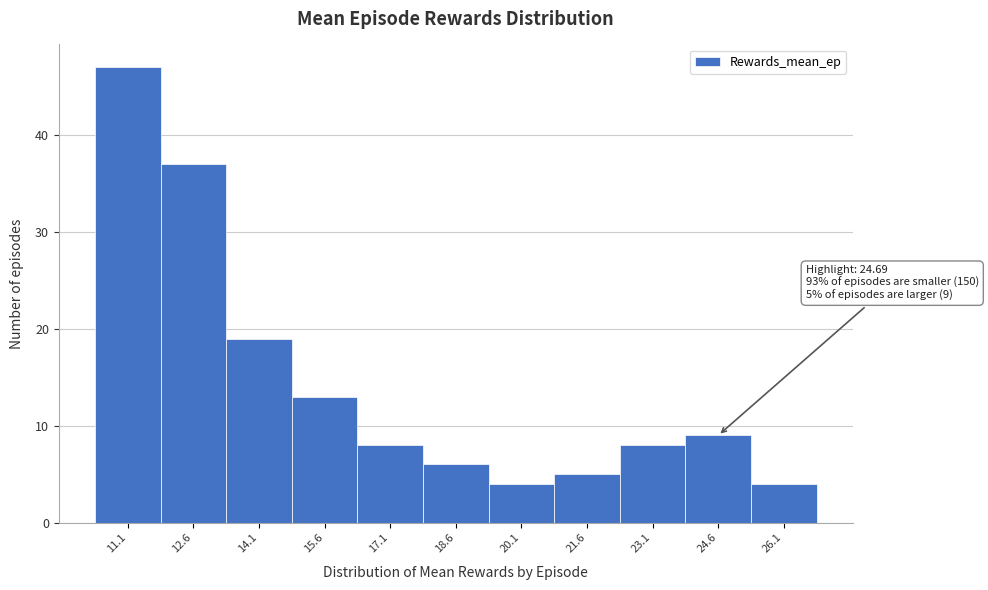

Over which range of the x-axis is the bar tallest?

10.4 to 11.8